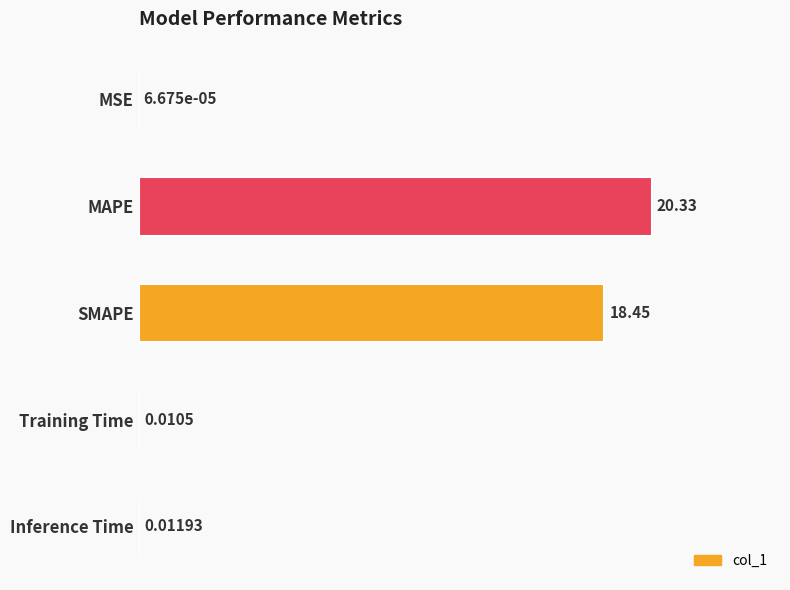

At which label is the value closest to 10?

SMAPE